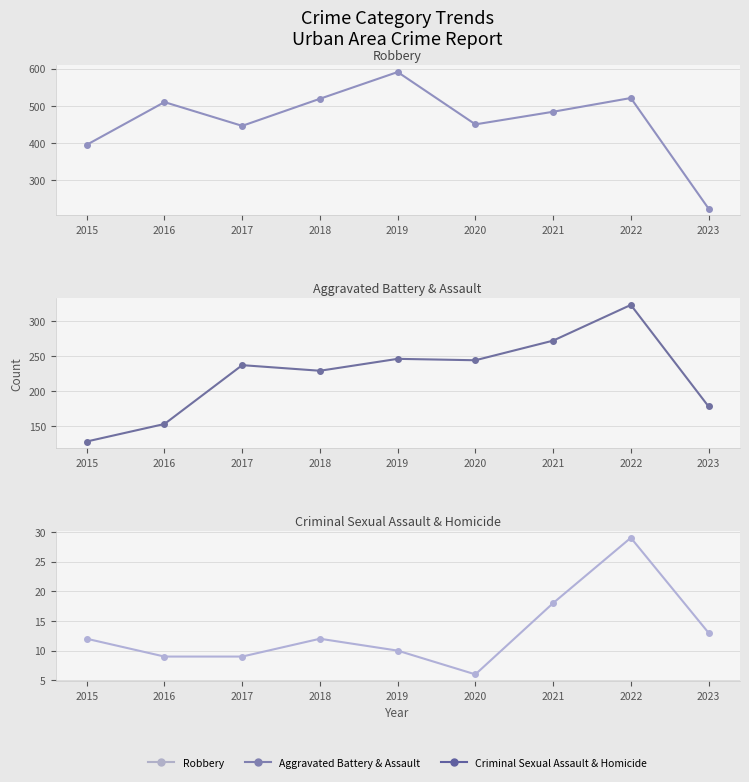

Where is Criminal Sexual Assault & Homicide nearest to the value 17?

2021